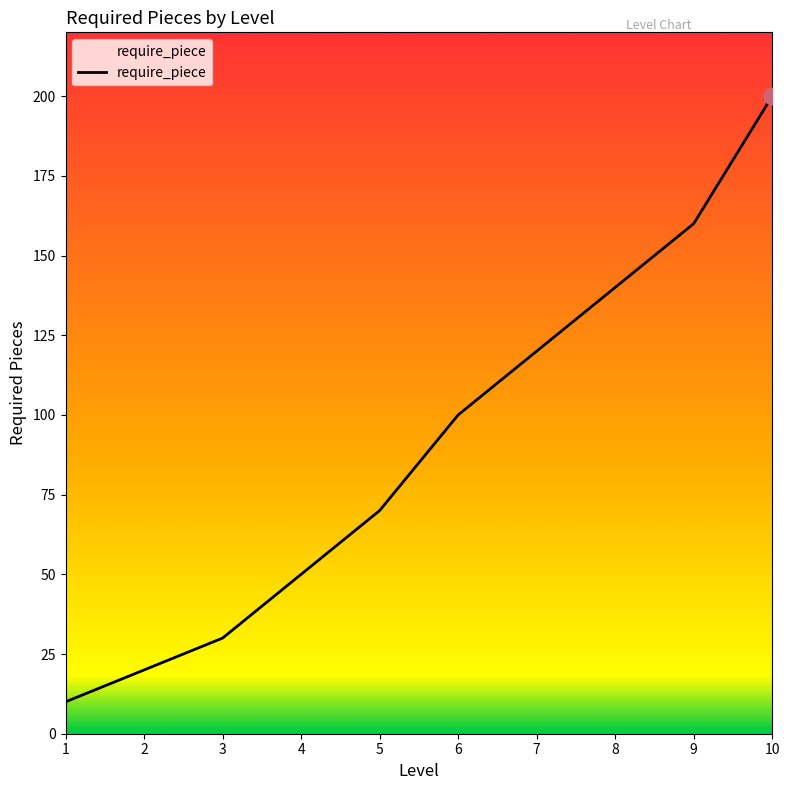

What is the greatest value displayed?

200